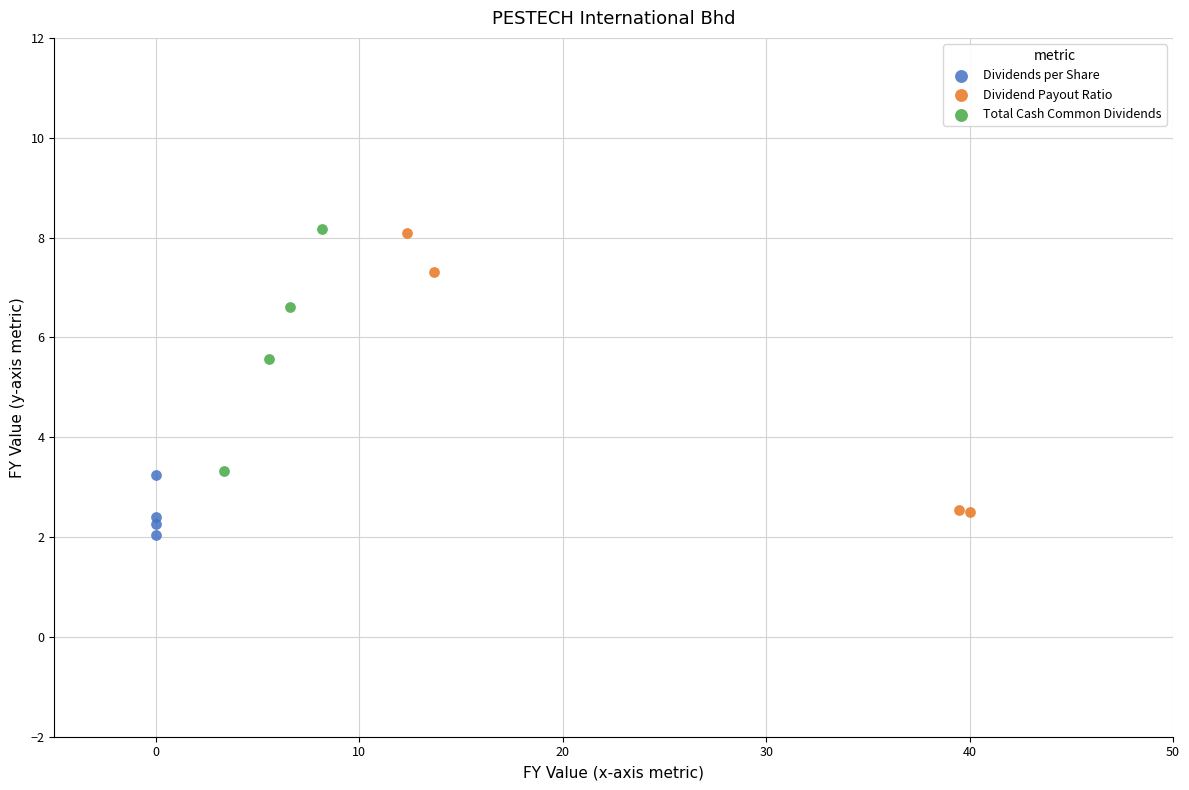

What are all the series names shown in the legend?

Dividends per Share, Dividend Payout Ratio, Total Cash Common Dividends